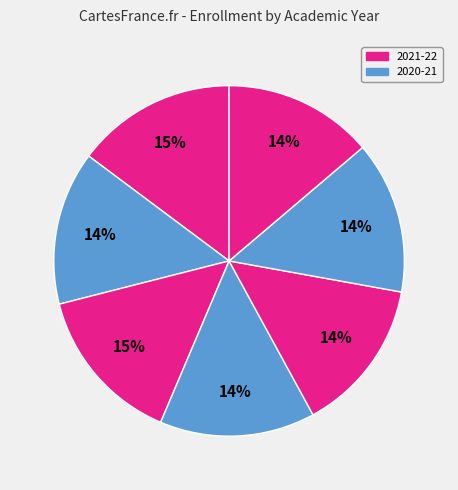

How many segments does this pie chart have?

7